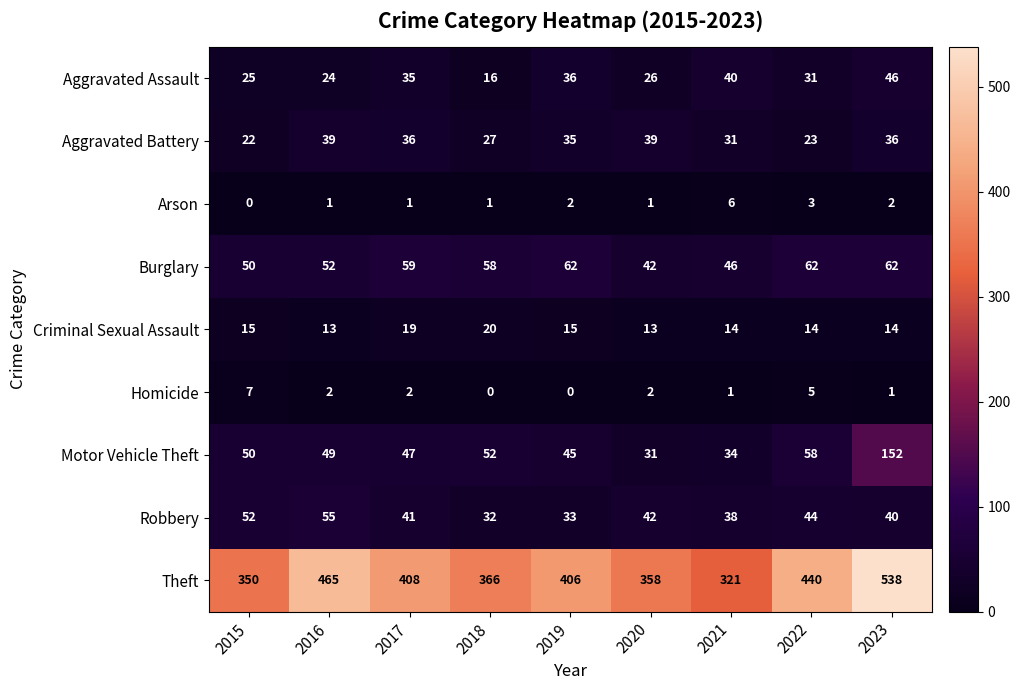

Is it true that Aggravated Battery equals 35 at 2019?

True